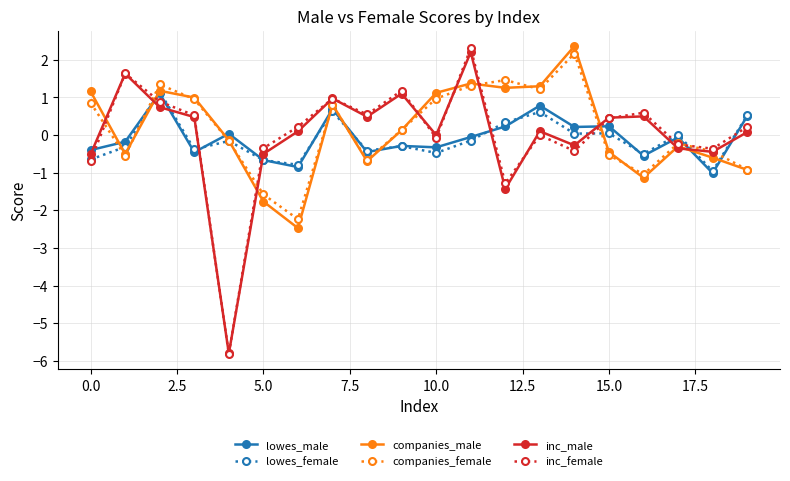

Which series has the largest range (max minus min)?

inc_female